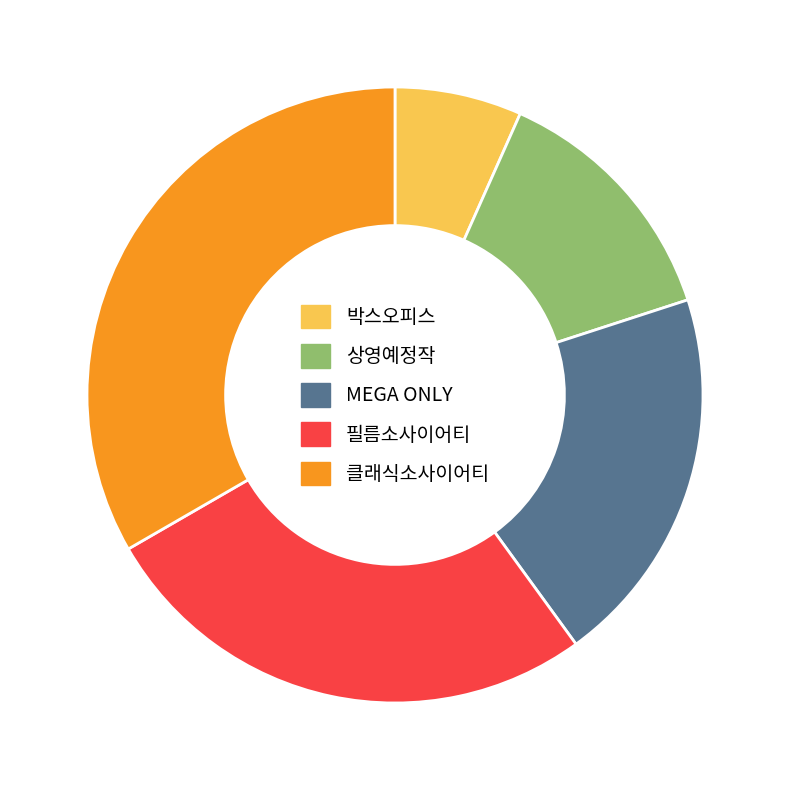

Is there a majority slice in this chart?

No